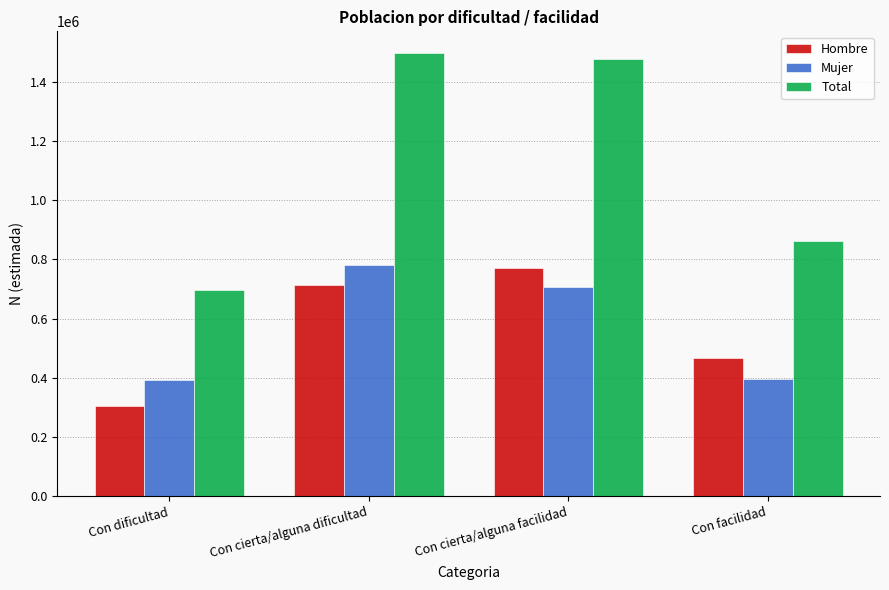

What is the difference between the Total values at Con facilidad and Con cierta/alguna facilidad?

615150